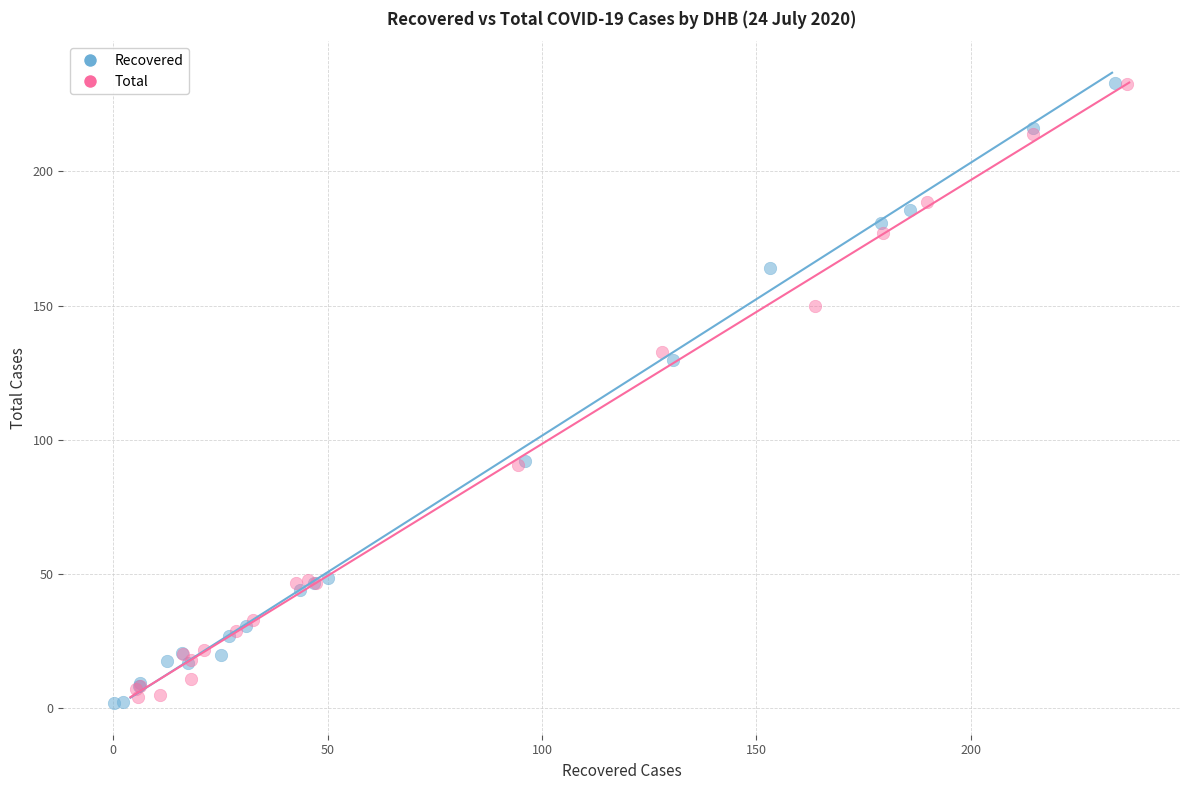

Which series has the widest spread of Y values?

Recovered